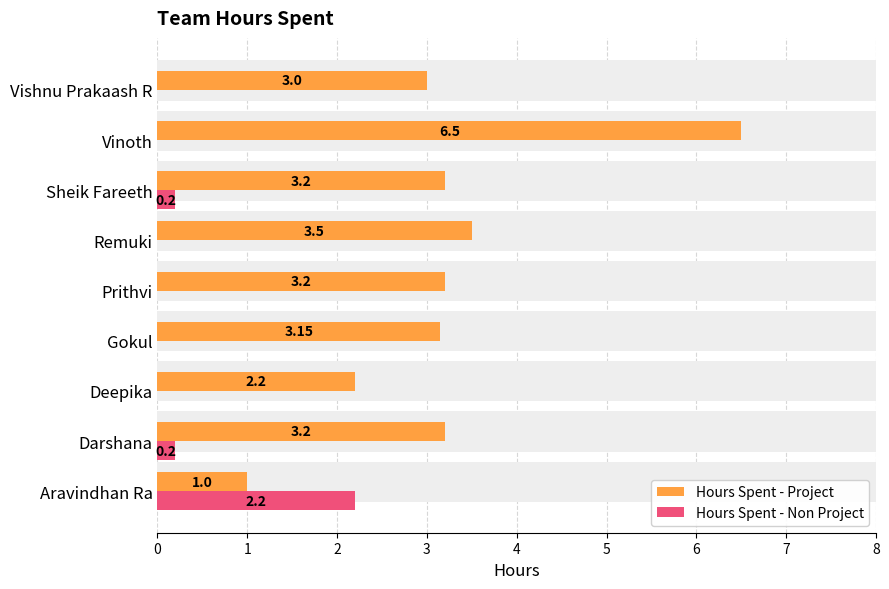

Reading left to right, transcribe all the data shown in this chart.

Hours Spent - Project: 1.0	3.2	2.2	3.1	3.2	3.5	3.2	6.5	3.0
Hours Spent - Non Project: 2.2	0.2	0.0	0.0	0.0	0.0	0.2	0.0	0.0